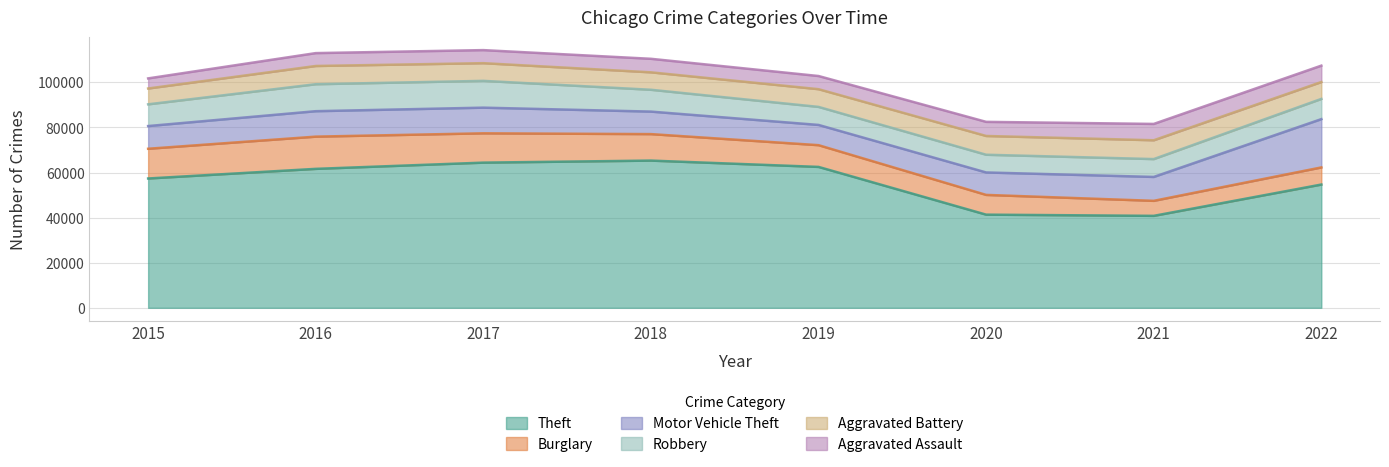

What are all the series names shown in the legend?

Theft, Burglary, Motor Vehicle Theft, Robbery, Aggravated Battery, Aggravated Assault